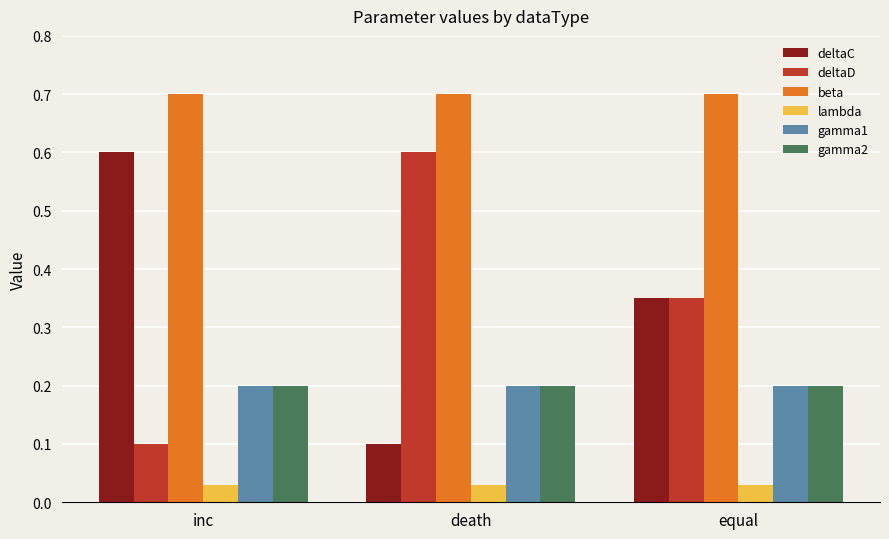

What position from the left is inc?

1